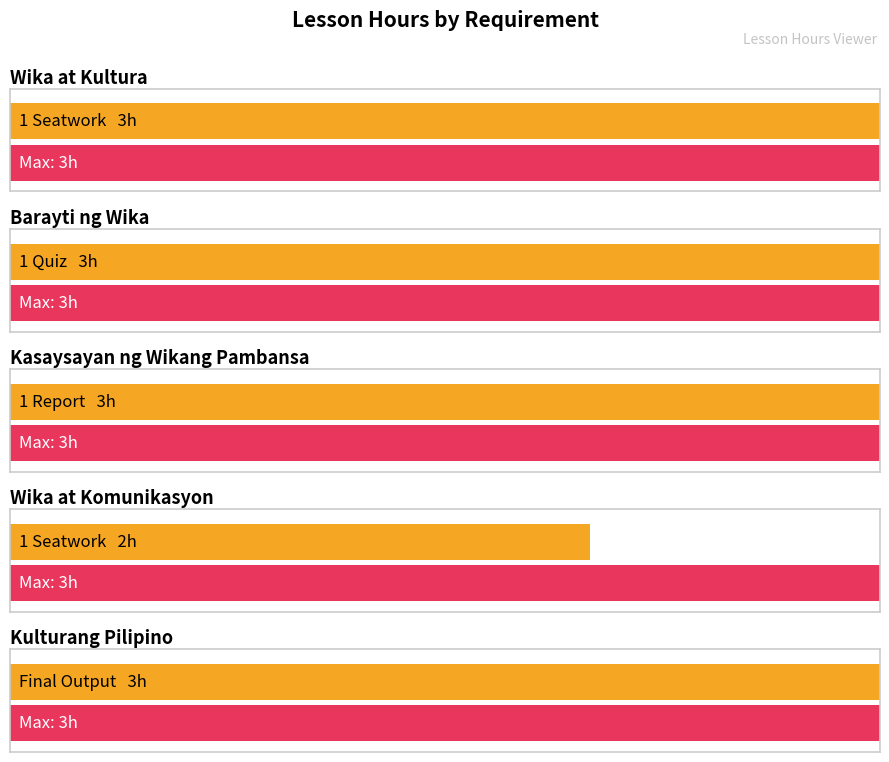

Is it true that the value at 1 Seatwork is 1?

False